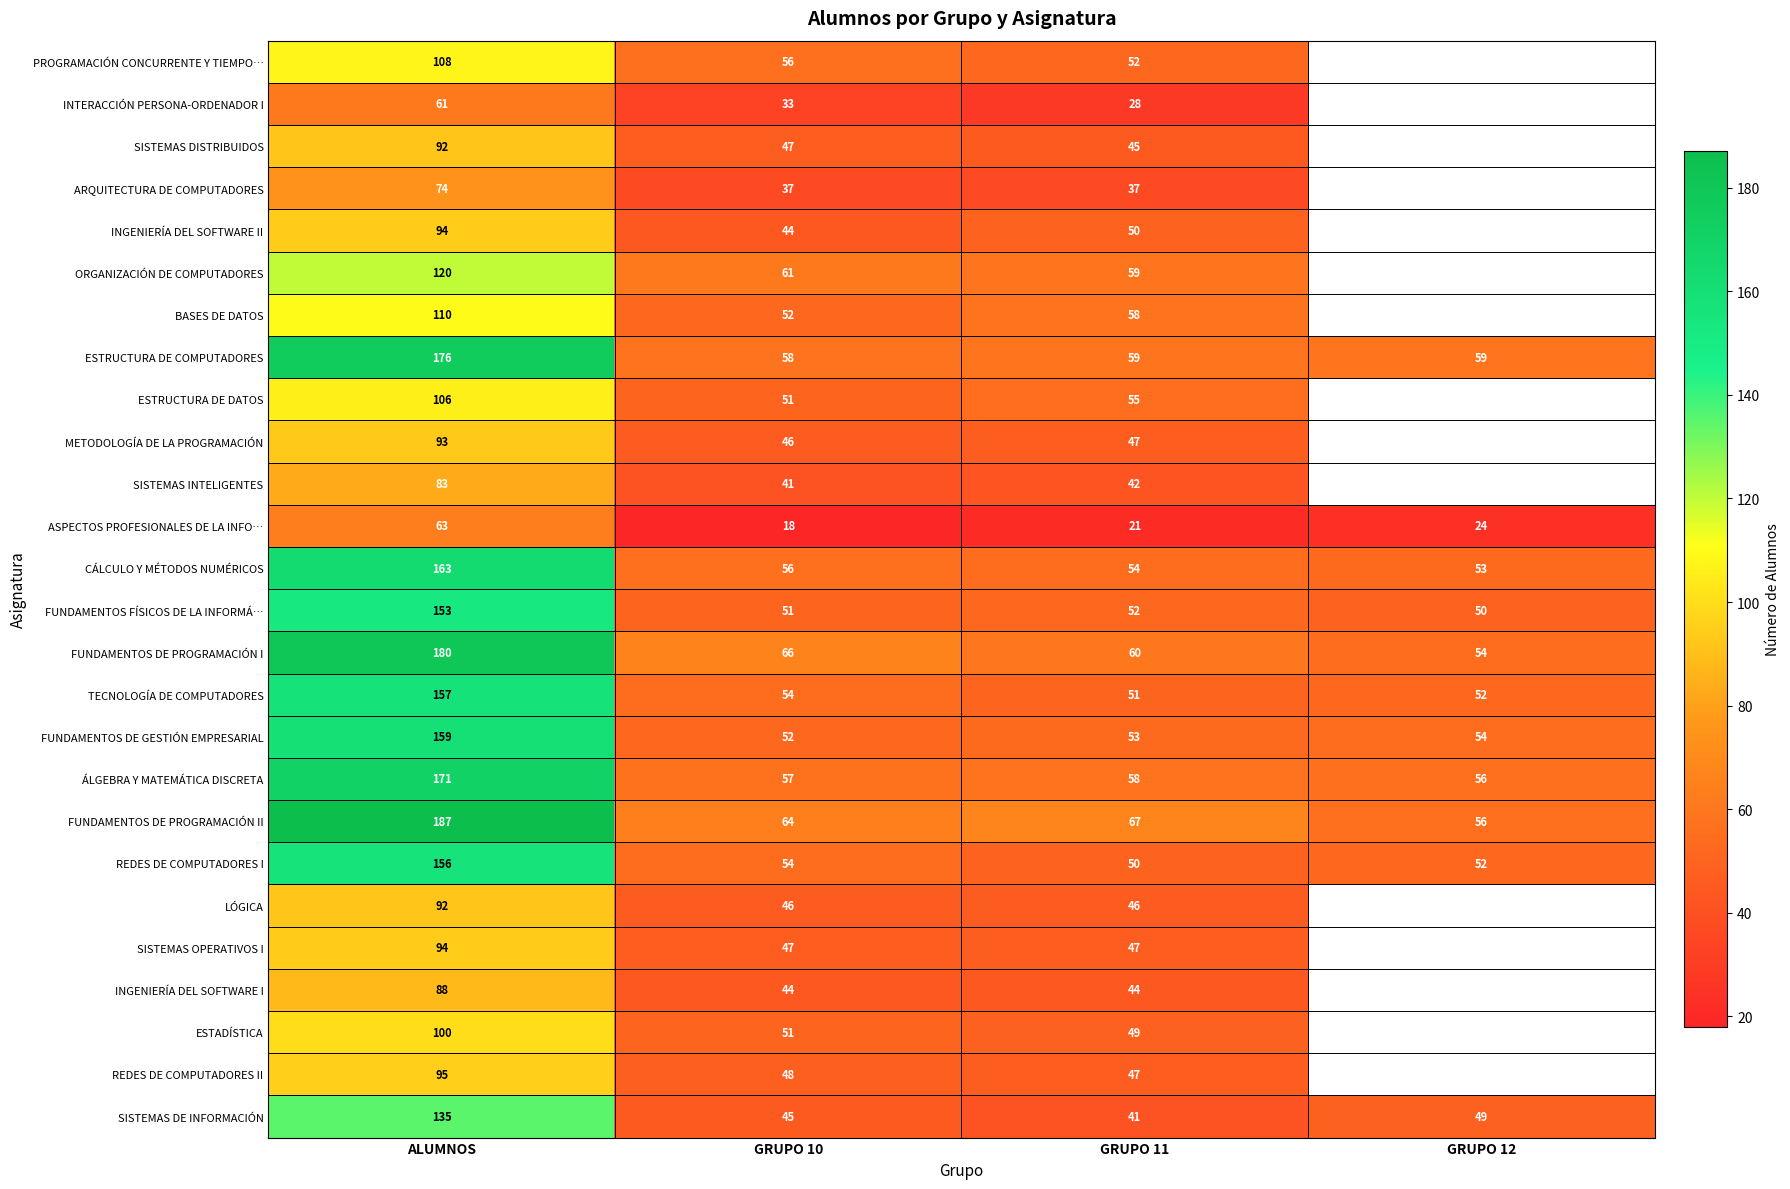

Is the value of INTERACCIÓN PERSONA-ORDENADOR I at GRUPO 11 greater than the value of FUNDAMENTOS FÍSICOS DE LA INFORMÁ… at ALUMNOS?

No